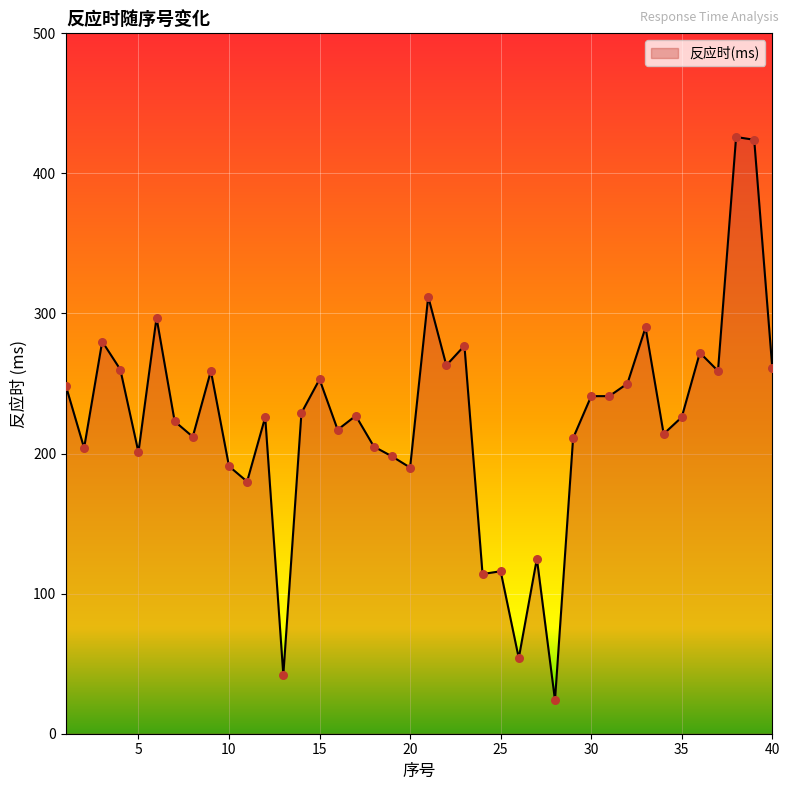

What is the difference between the maximum and minimum values?

402